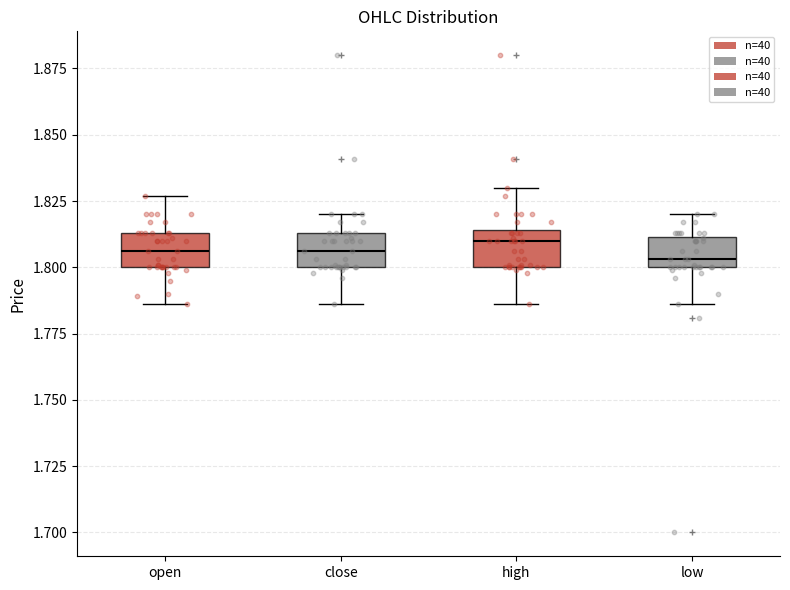

Reading left to right, transcribe this box plot: for each box, give where its median line is, the range the box spans, and where its two whiskers end, as read against the y-axis. The values are not printed on the chart, so give them approximately, as read against the axis.

open: median 1.805, box 1.800 to 1.815, whiskers 1.785 to 1.825
close: median 1.805, box 1.800 to 1.815, whiskers 1.785 to 1.820
high: median 1.810, box 1.800 to 1.815, whiskers 1.785 to 1.830
low: median 1.805, box 1.800 to 1.810, whiskers 1.785 to 1.820